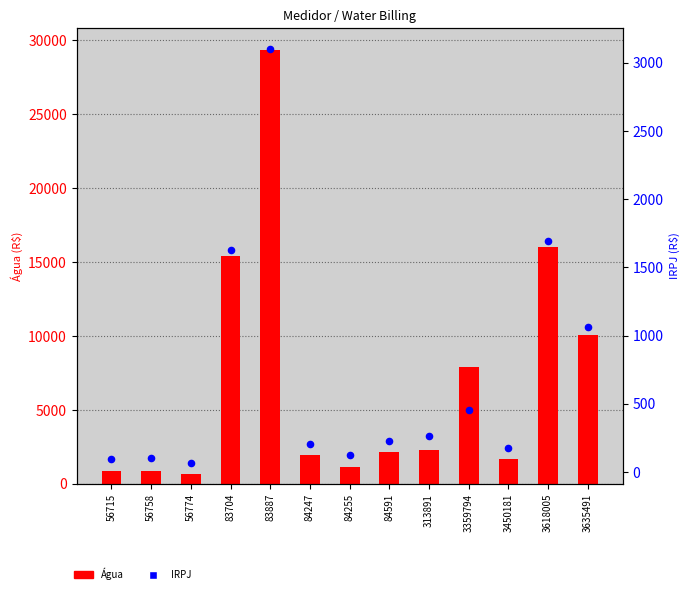

What is the ratio of the value at 3618005 to the value at 84591?

7.4